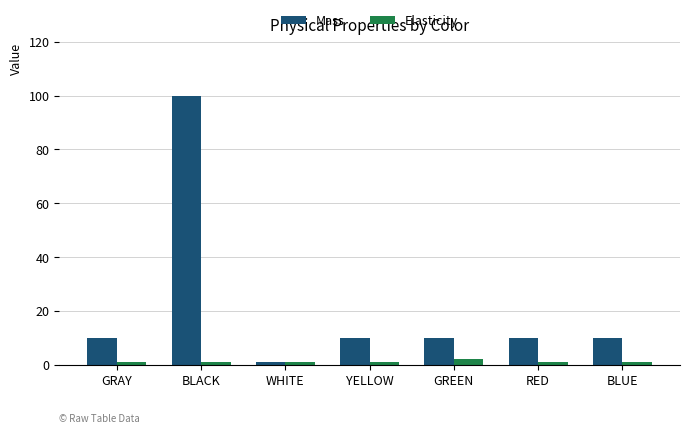

What is the label of the 4th bar from the left?

YELLOW